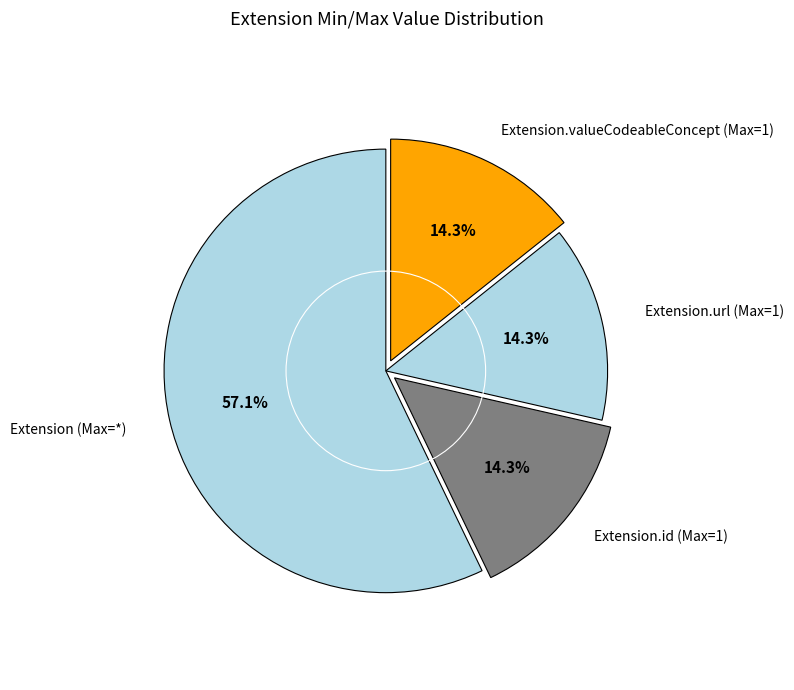

Count the number of slices in the pie.

4